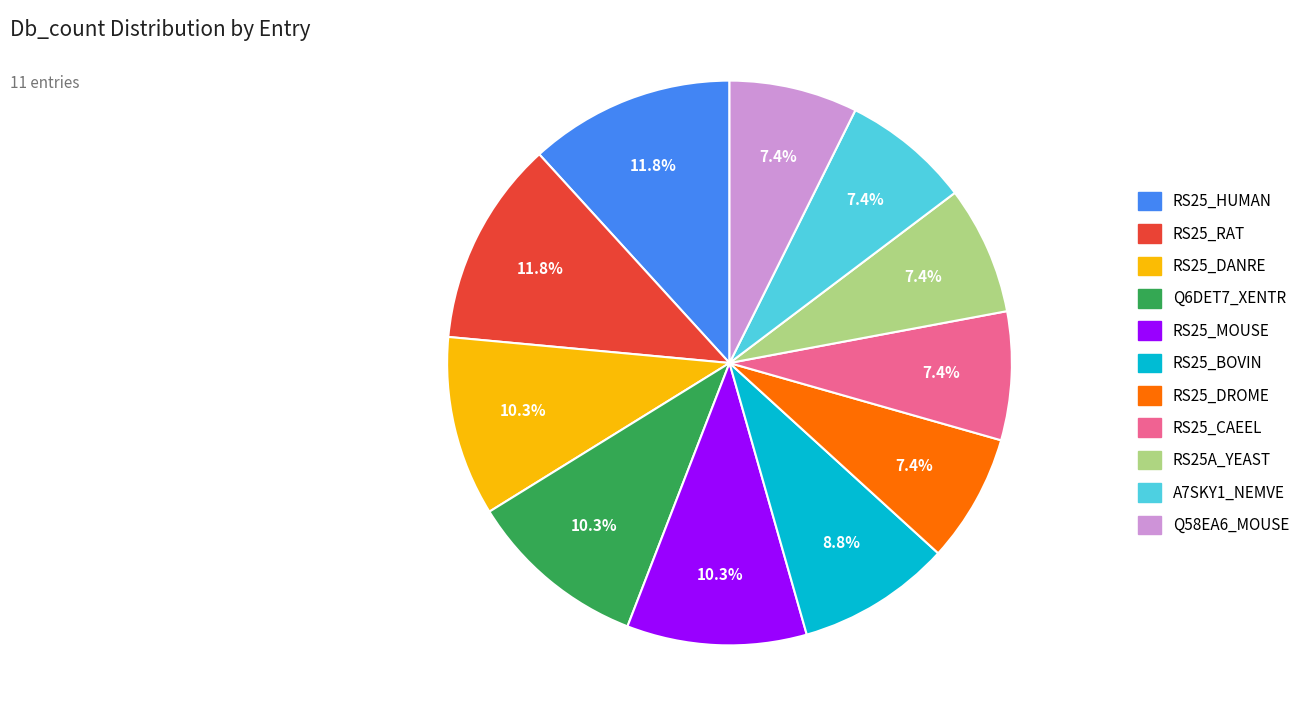

To the nearest percent, what percentage of the pie is RS25_RAT?

12%